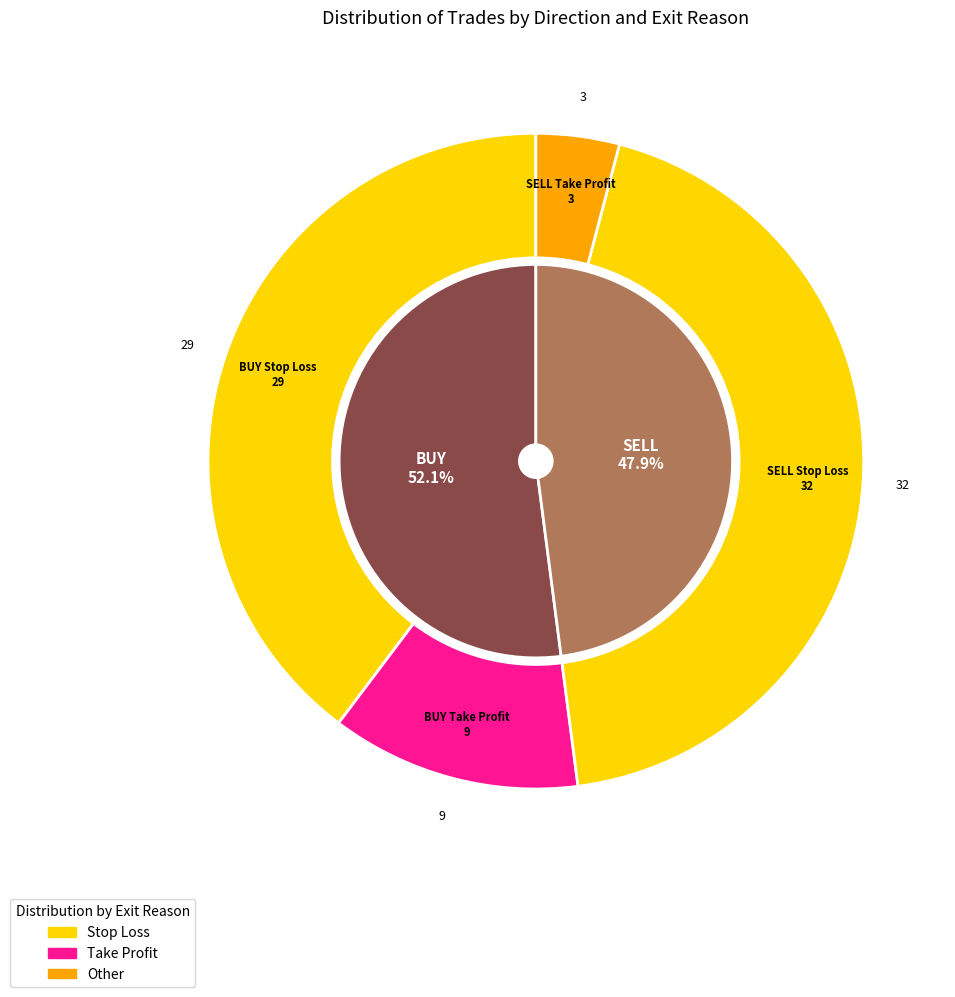

What percentage is the BUY slice, to the nearest percent?

52%